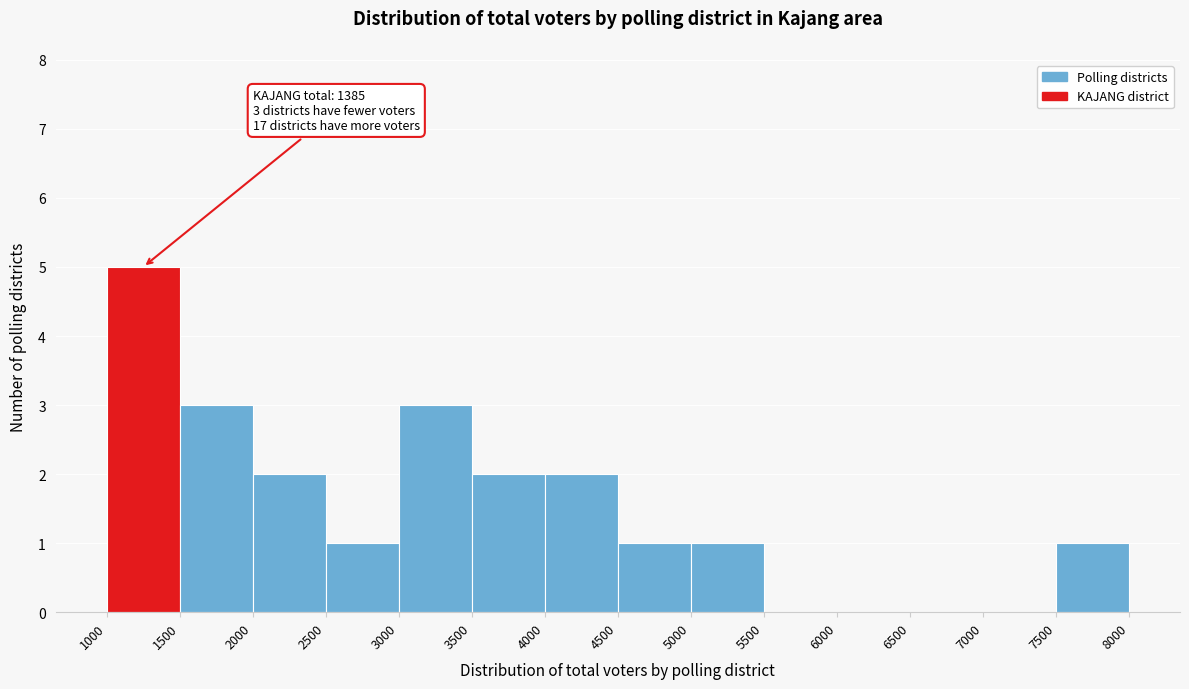

Which range on the x-axis has the tallest bar?

1000 to 1500